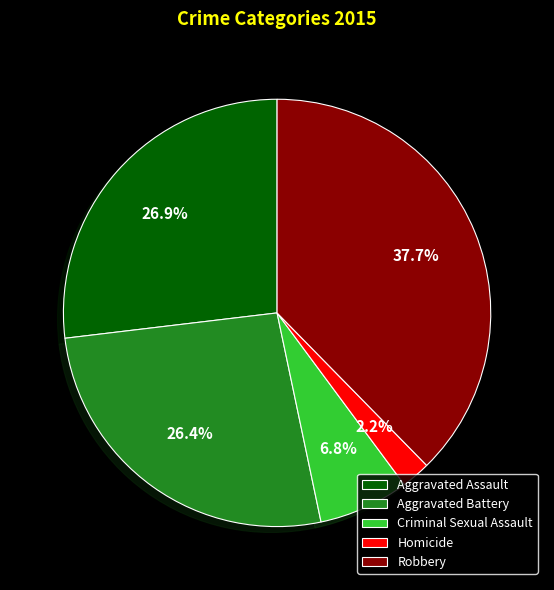

Which slice is the largest?

Robbery